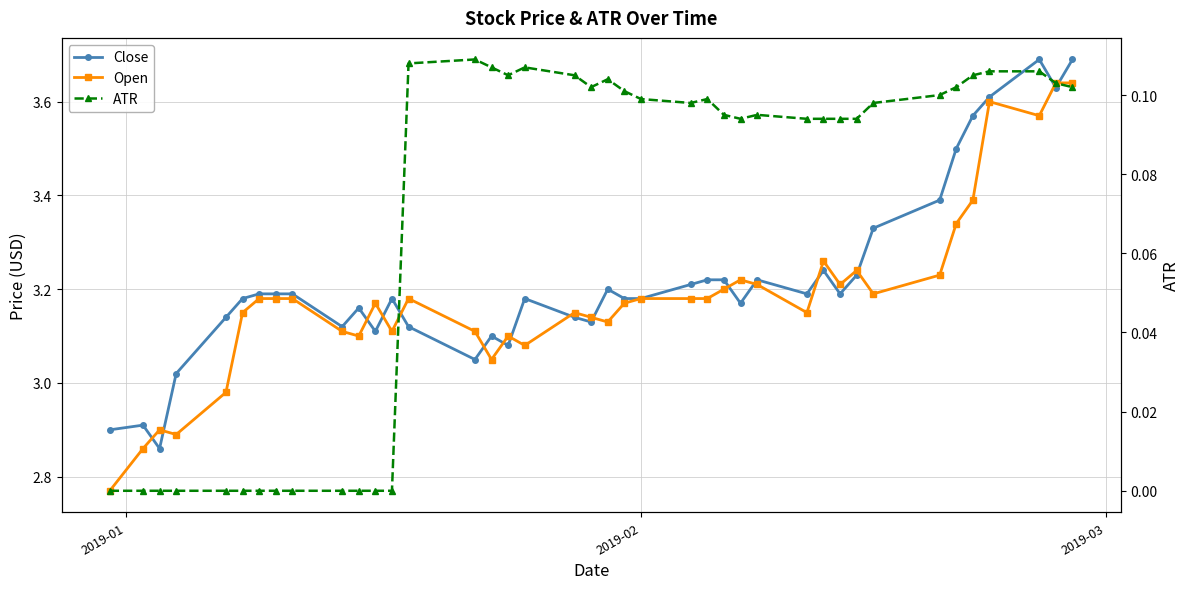

Reading left to right, what are all the values shown in this chart?

Close: 2.9	2.9	2.9	3.0	3.1	3.2	3.2	3.2	3.2	3.1	3.2	3.1	3.2	3.1	3.0	3.1	3.1	3.2	3.1	3.1	3.2	3.2	3.2	3.2	3.2	3.2	3.2	3.2	3.2	3.2	3.2	3.2	3.3	3.4	3.5	3.6	3.6	3.7	3.6	3.7
Open: 2.8	2.9	2.9	2.9	3.0	3.1	3.2	3.2	3.2	3.1	3.1	3.2	3.1	3.2	3.1	3.0	3.1	3.1	3.1	3.1	3.1	3.2	3.2	3.2	3.2	3.2	3.2	3.2	3.1	3.3	3.2	3.2	3.2	3.2	3.3	3.4	3.6	3.6	3.6	3.6
ATR: 0.0	0.0	0.0	0.0	0.0	0.0	0.0	0.0	0.0	0.0	0.0	0.0	0.0	0.1	0.1	0.1	0.1	0.1	0.1	0.1	0.1	0.1	0.1	0.1	0.1	0.1	0.1	0.1	0.1	0.1	0.1	0.1	0.1	0.1	0.1	0.1	0.1	0.1	0.1	0.1